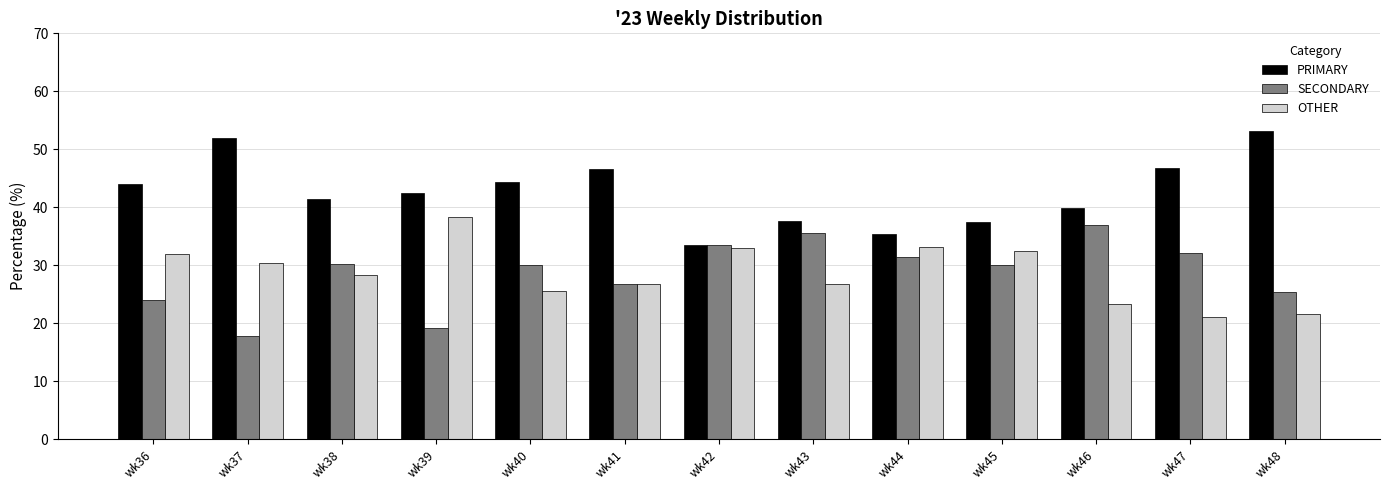

What is the highest value of the PRIMARY series?

53.2